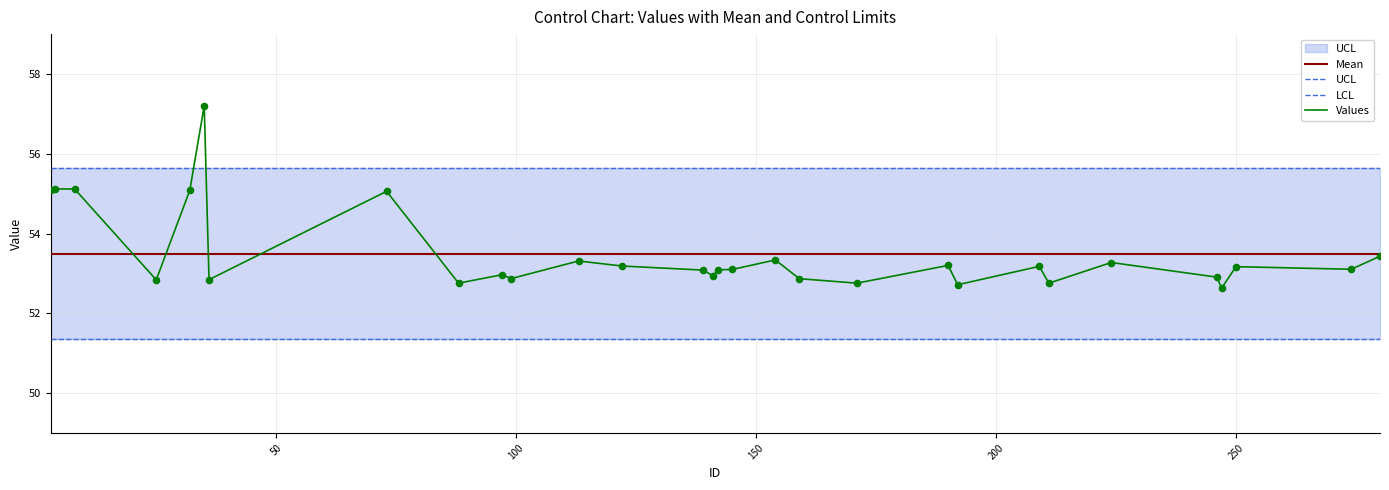

At how many categories does at least one series exceed 55?

30